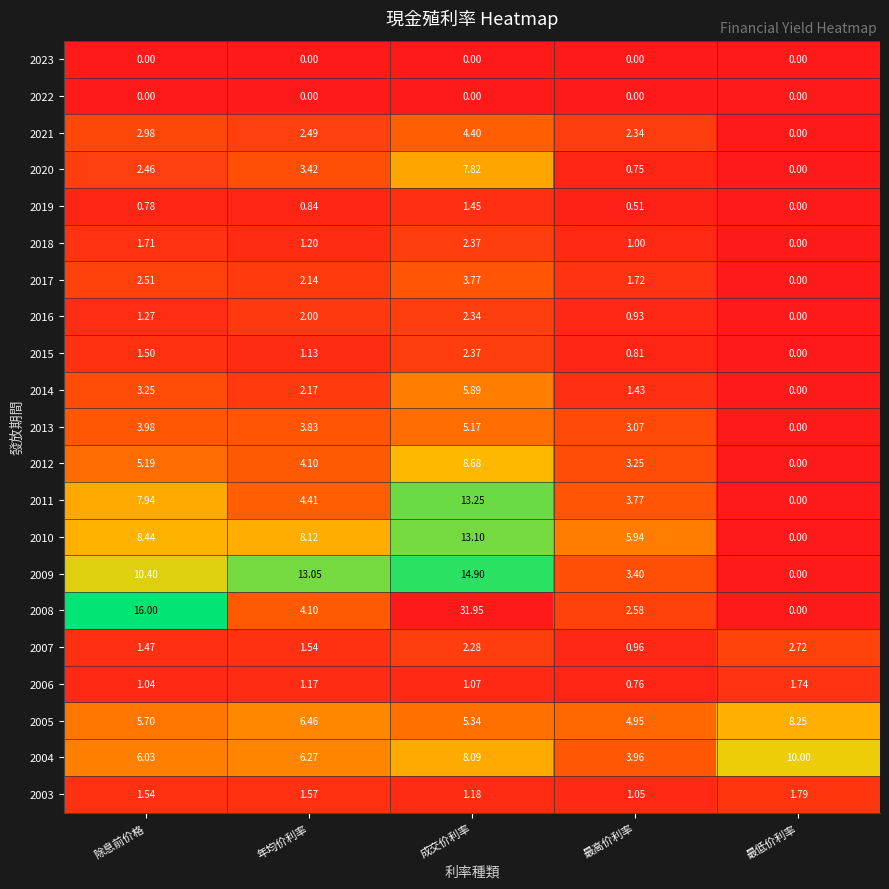

Is the value of 2016 at 最高价利率 greater than the value of 2021 at 最低价利率?

Yes